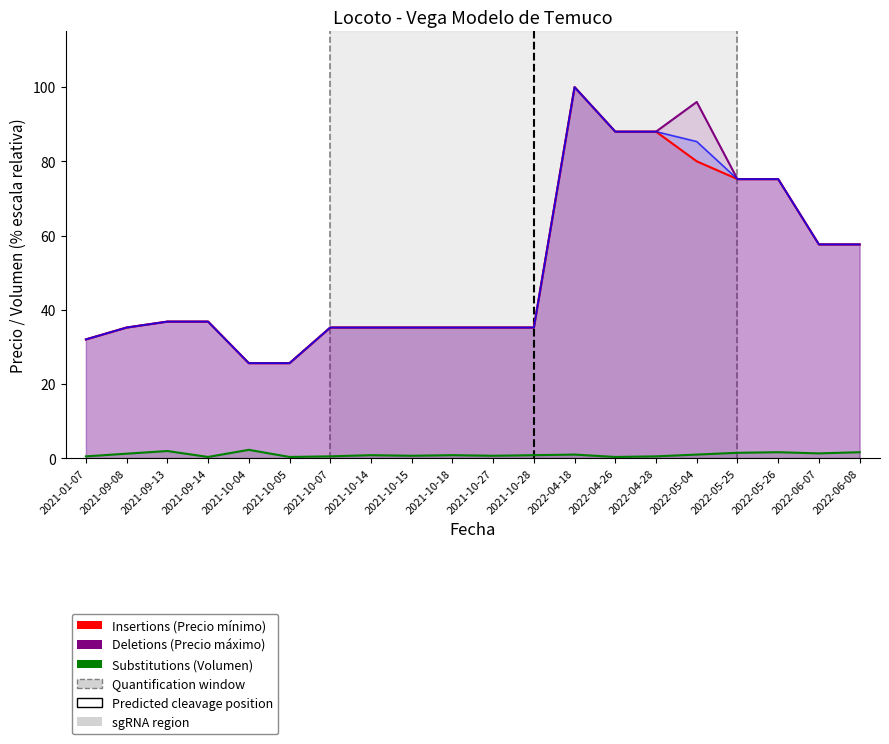

Which series has the largest total across all categories?

Deletions (Precio máximo)